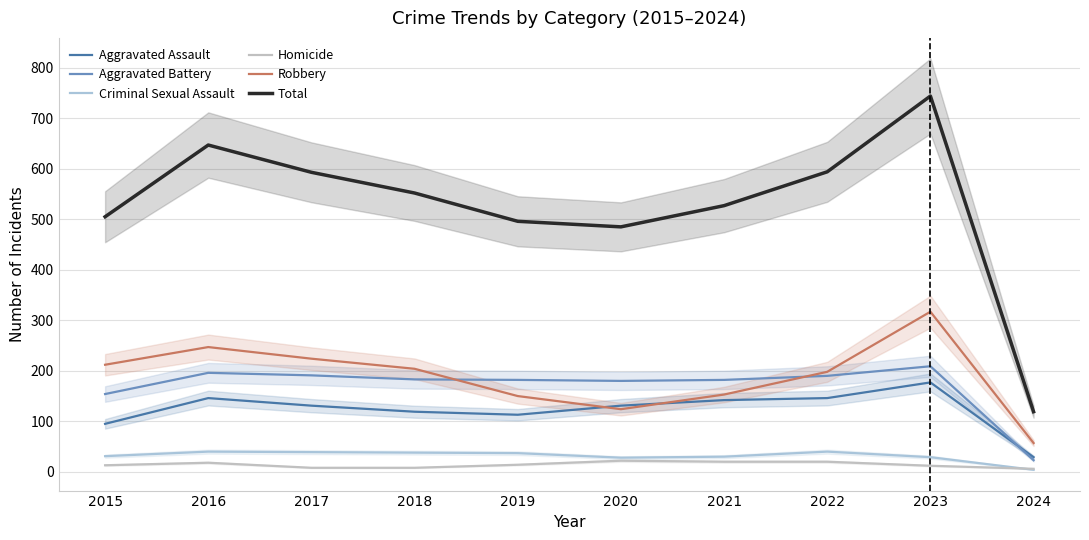

True or false: Aggravated Assault has more than 0 interior local peaks.

True